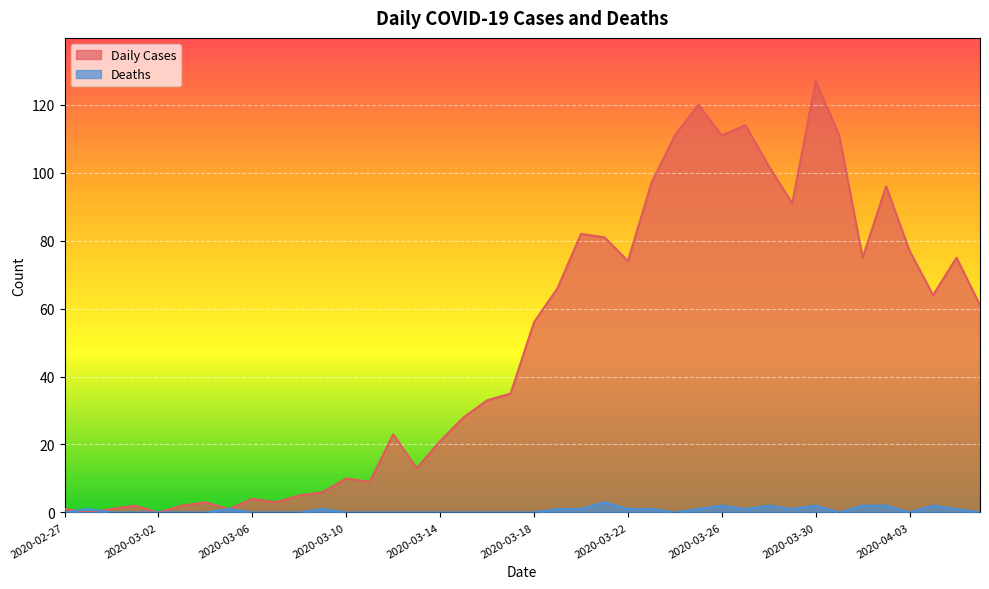

How many lines are shown in the chart?

2